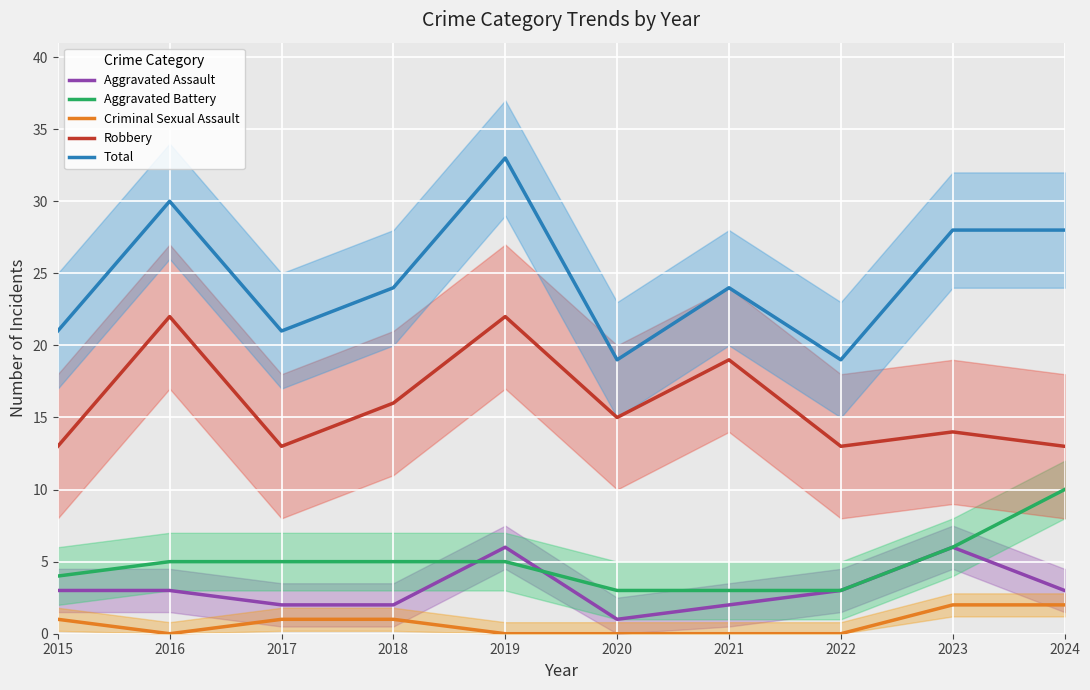

The Aggravated Battery series shows 15 at 2024. True or false?

False